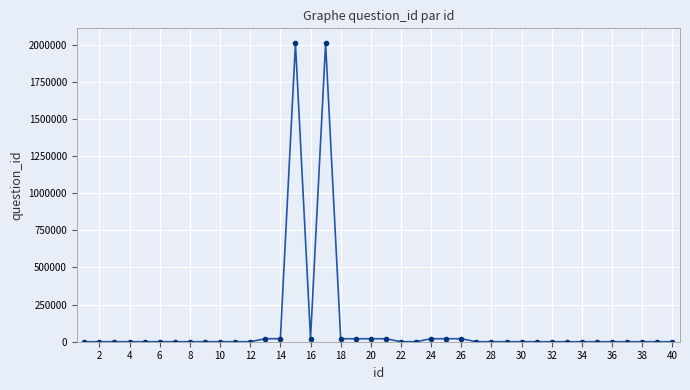

What is the difference between the second highest and second lowest values?

2010100